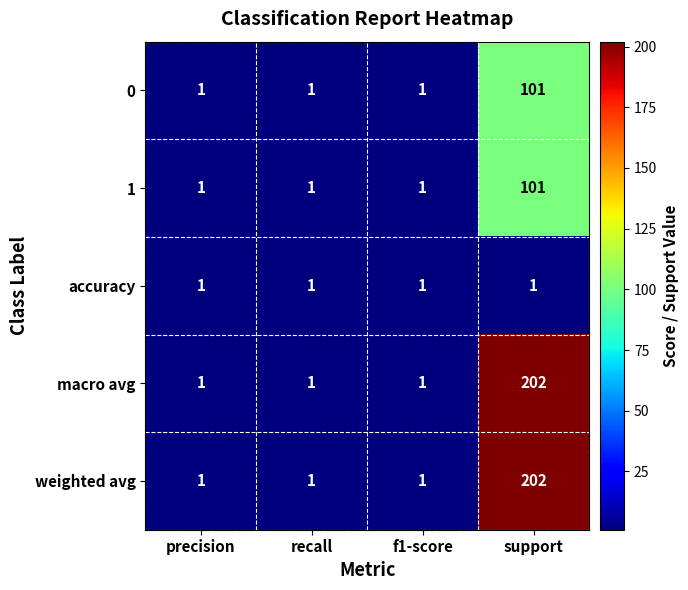

Reading left to right, extract all data points from this chart.

0: 1	1	1	101
1: 1	1	1	101
accuracy: 1	1	1	1
macro avg: 1	1	1	202
weighted avg: 1	1	1	202